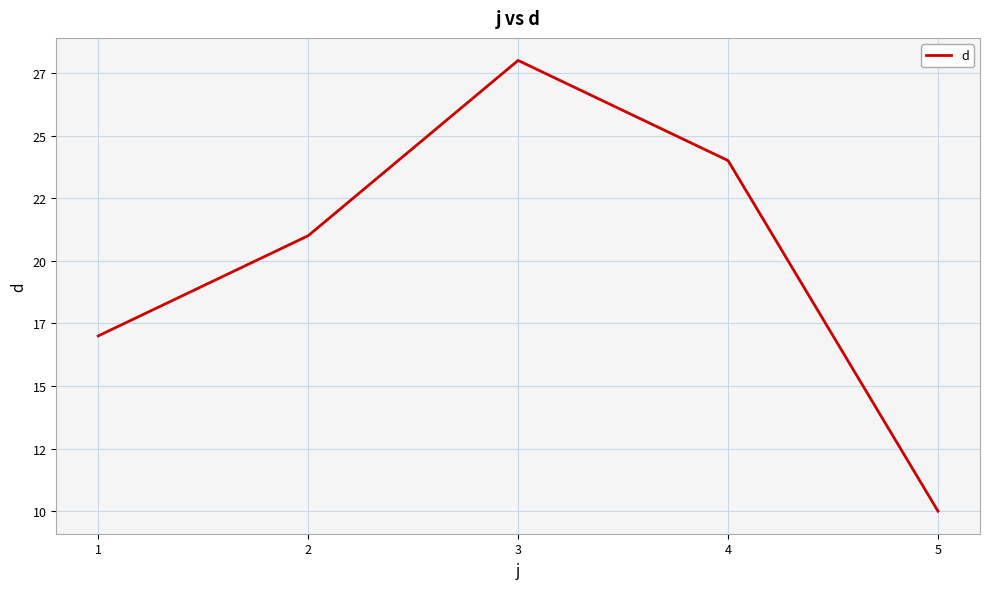

At which label is the value closest to 19?

1